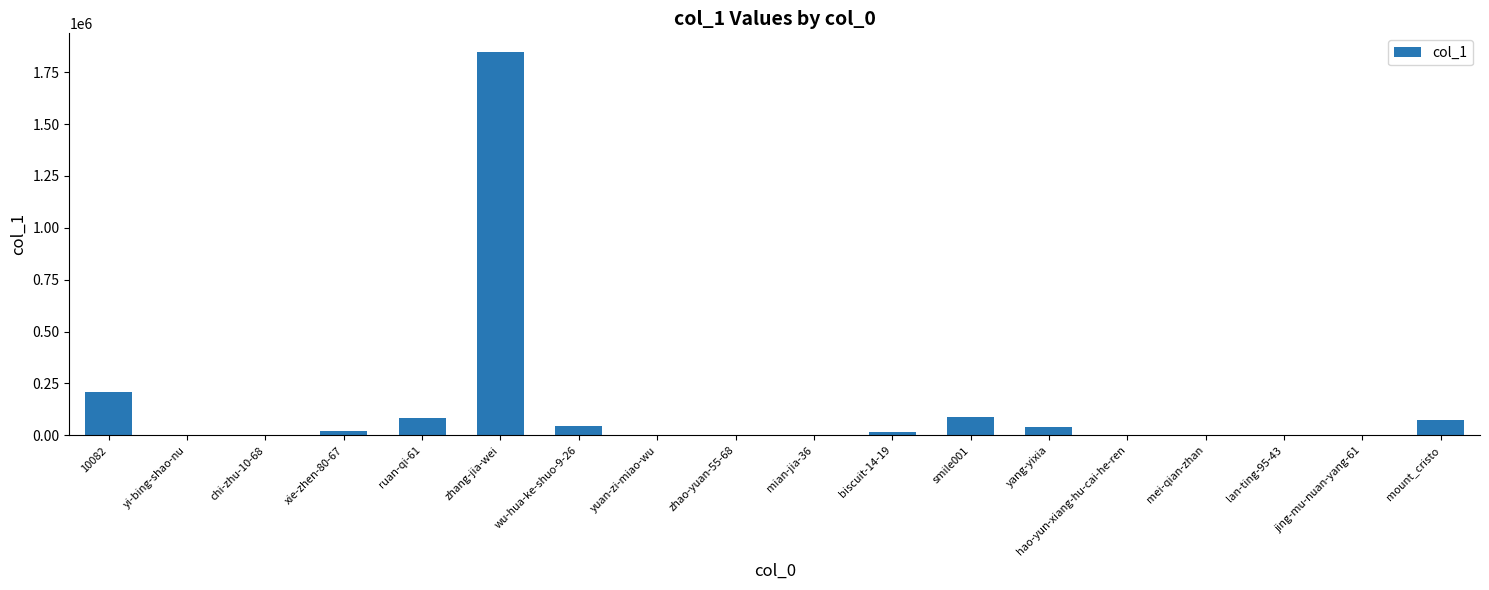

What is the average value?

135200